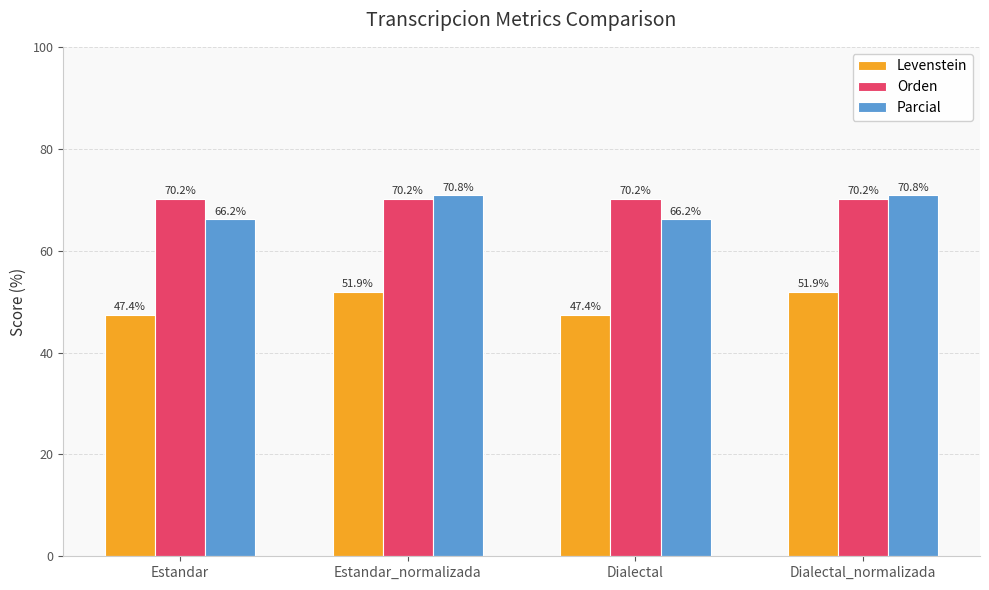

What is the sum of the Levenstein values at Dialectal and Estandar?

94.8